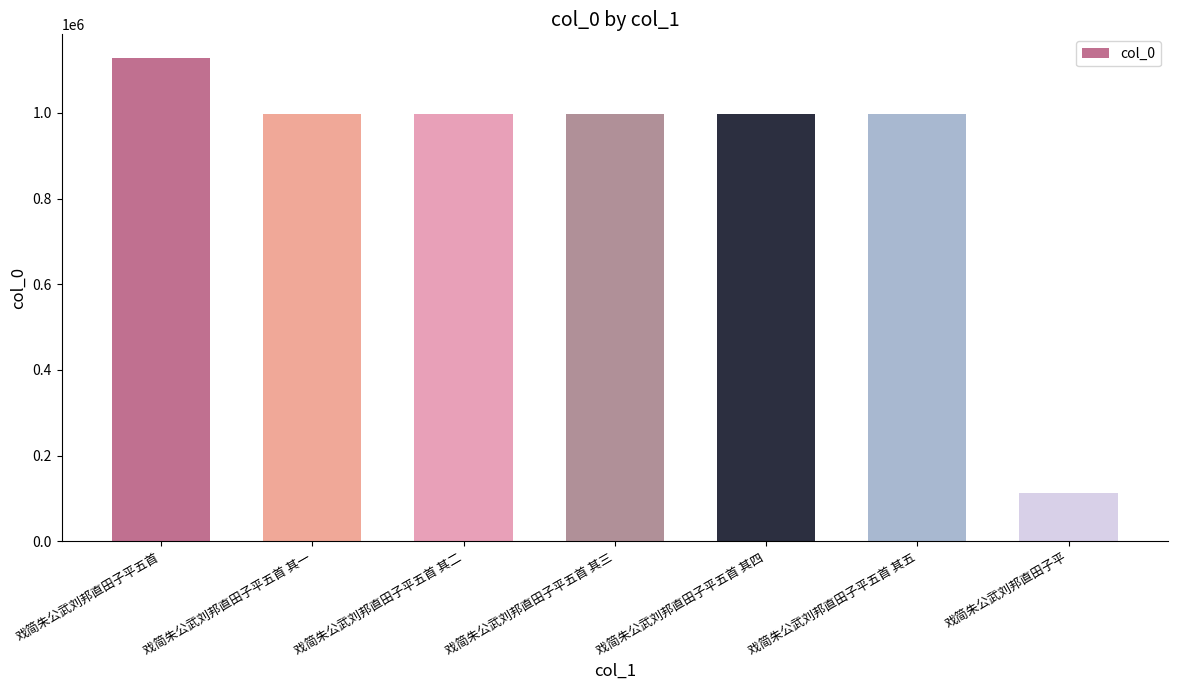

True or false: the data shows 996564 at 戏简朱公武刘邦直田子平五首 其五.

True